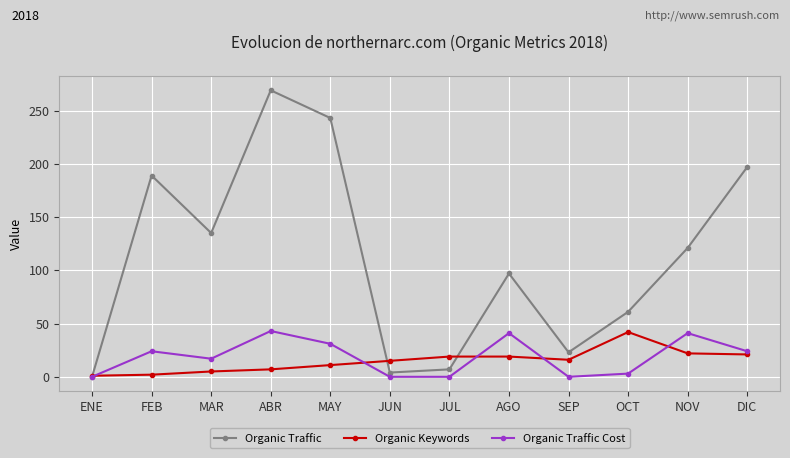

What is the label of the 12th point from the right?

ENE